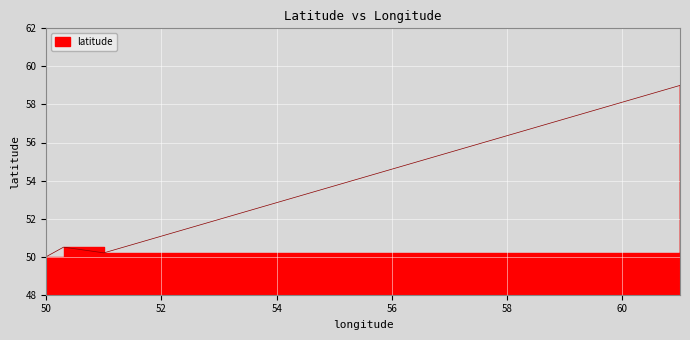

Approximately how many times larger is the value at 61.0 compared to 50.3?

1.2